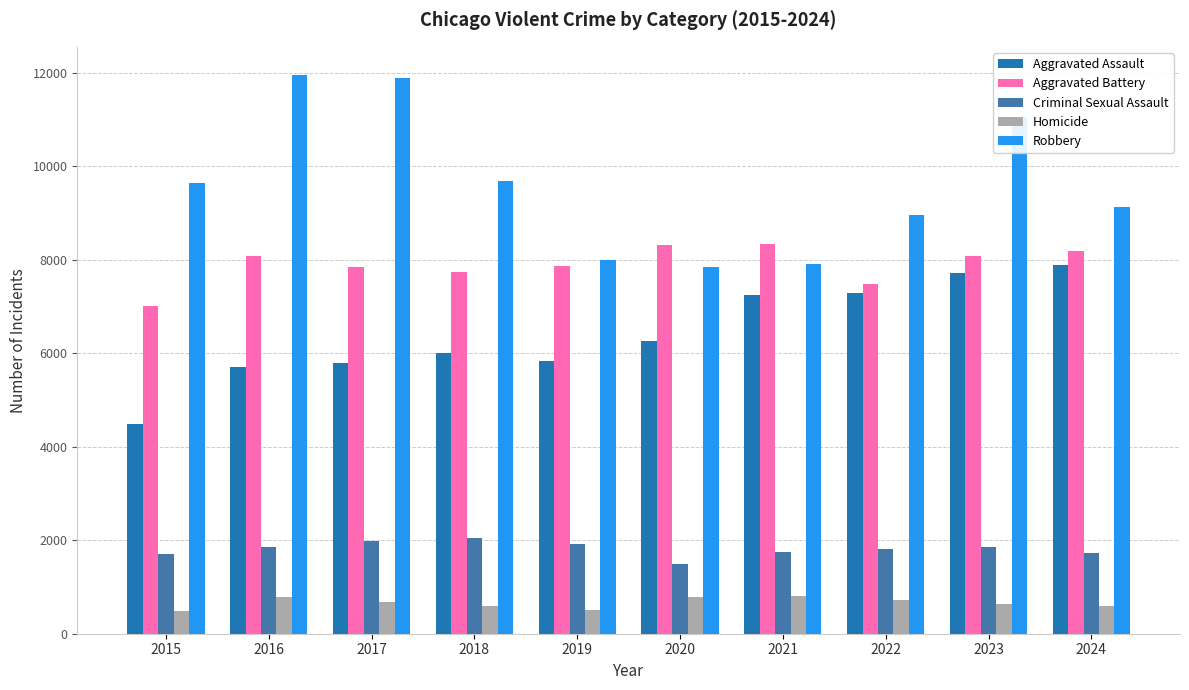

Reading left to right, what are all the values shown in this chart?

Aggravated Assault: 4480	5713	5793	6002	5841	6265	7242	7280	7711	7899
Aggravated Battery: 7019	8085	7845	7735	7858	8321	8346	7493	8078	8184
Criminal Sexual Assault: 1704	1860	1984	2043	1919	1496	1748	1821	1853	1734
Homicide: 496	786	672	588	499	787	804	726	628	584
Robbery: 9638	11960	11880	9681	7995	7855	7920	8964	11052	9123